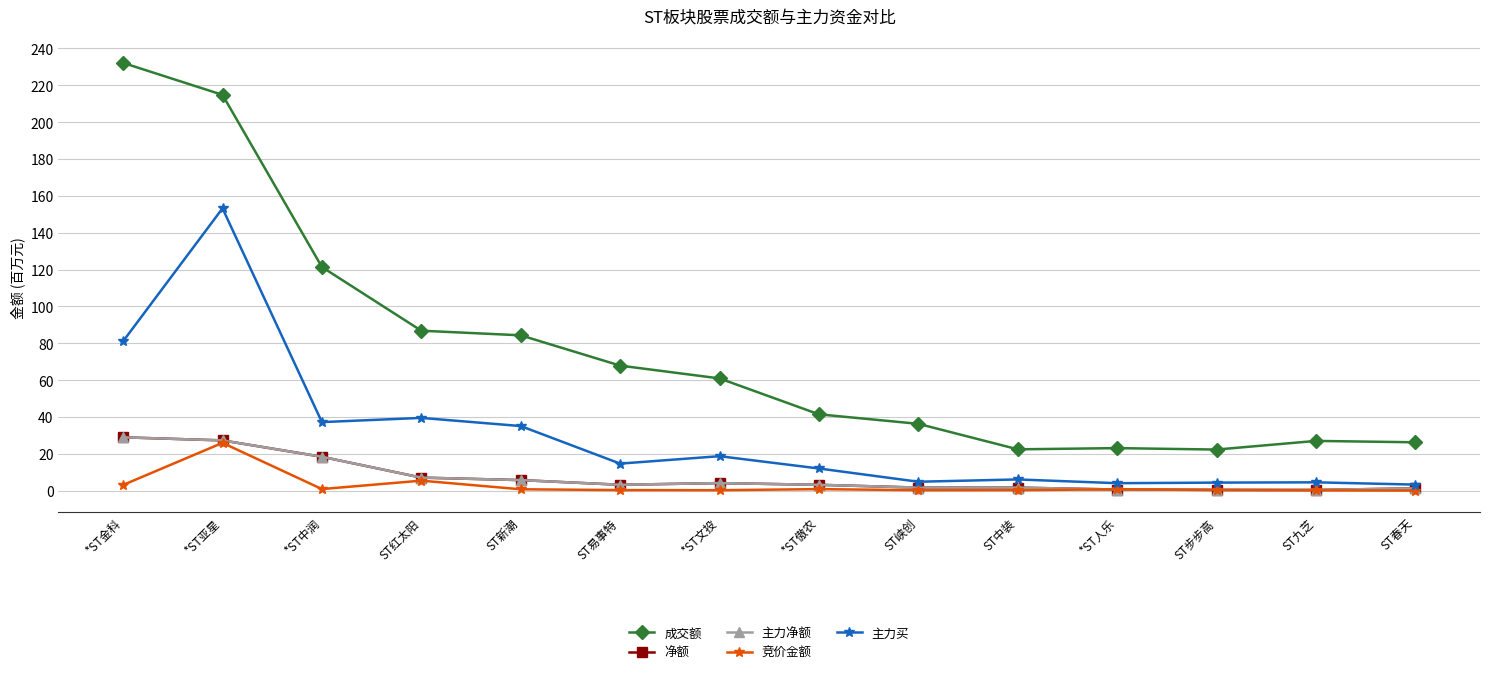

How many data points does each series have?

14